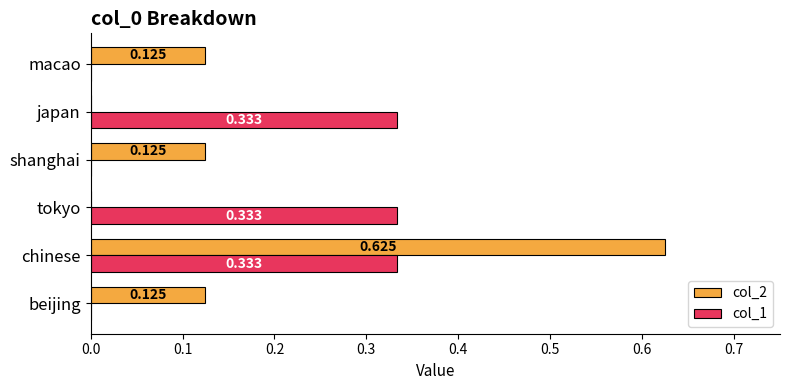

At which category does the chart reach its peak across all series?

chinese